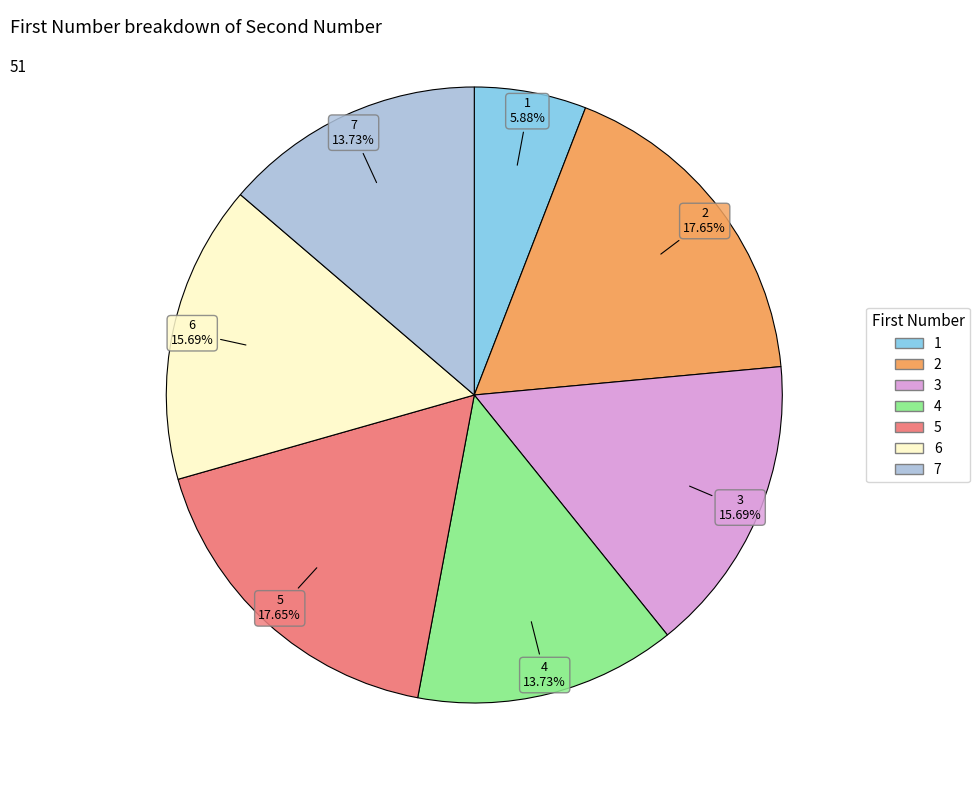

Does any single category account for the majority?

No